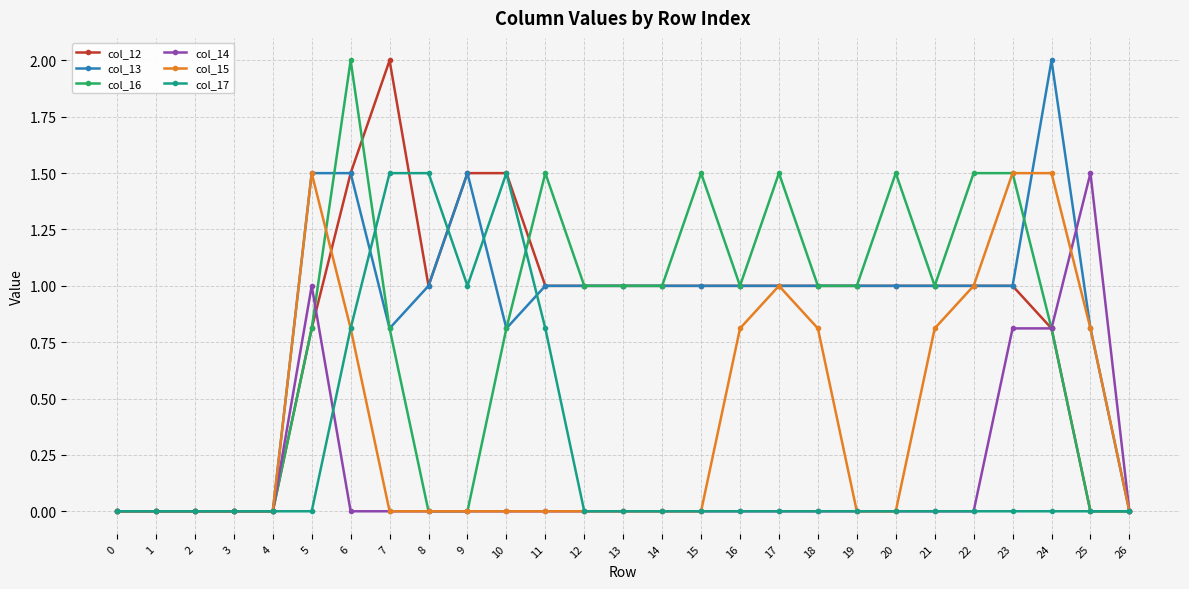

Reading left to right, what are all the values shown in this chart?

col_12: 0=0.0	1=0.0	2=0.0	3=0.0	4=0.0	5=0.8	6=1.5	7=2.0	8=1.0	9=1.5	10=1.5	11=1.0	12=1.0	13=1.0	14=1.0	15=1.0	16=1.0	17=1.0	18=1.0	19=1.0	20=1.0	21=1.0	22=1.0	23=1.0	24=0.8	25=0.0	26=0.0
col_13: 0=0.0	1=0.0	2=0.0	3=0.0	4=0.0	5=1.5	6=1.5	7=0.8	8=1.0	9=1.5	10=0.8	11=1.0	12=1.0	13=1.0	14=1.0	15=1.0	16=1.0	17=1.0	18=1.0	19=1.0	20=1.0	21=1.0	22=1.0	23=1.0	24=2.0	25=0.8	26=0.0
col_16: 0=0.0	1=0.0	2=0.0	3=0.0	4=0.0	5=0.8	6=2.0	7=0.8	8=0.0	9=0.0	10=0.8	11=1.5	12=1.0	13=1.0	14=1.0	15=1.5	16=1.0	17=1.5	18=1.0	19=1.0	20=1.5	21=1.0	22=1.5	23=1.5	24=0.8	25=0.0	26=0.0
col_14: 0=0.0	1=0.0	2=0.0	3=0.0	4=0.0	5=1.0	6=0.0	7=0.0	8=0.0	9=0.0	10=0.0	11=0.0	12=0.0	13=0.0	14=0.0	15=0.0	16=0.0	17=0.0	18=0.0	19=0.0	20=0.0	21=0.0	22=0.0	23=0.8	24=0.8	25=1.5	26=0.0
col_15: 0=0.0	1=0.0	2=0.0	3=0.0	4=0.0	5=1.5	6=0.8	7=0.0	8=0.0	9=0.0	10=0.0	11=0.0	12=0.0	13=0.0	14=0.0	15=0.0	16=0.8	17=1.0	18=0.8	19=0.0	20=0.0	21=0.8	22=1.0	23=1.5	24=1.5	25=0.8	26=0.0
col_17: 0=0.0	1=0.0	2=0.0	3=0.0	4=0.0	5=0.0	6=0.8	7=1.5	8=1.5	9=1.0	10=1.5	11=0.8	12=0.0	13=0.0	14=0.0	15=0.0	16=0.0	17=0.0	18=0.0	19=0.0	20=0.0	21=0.0	22=0.0	23=0.0	24=0.0	25=0.0	26=0.0